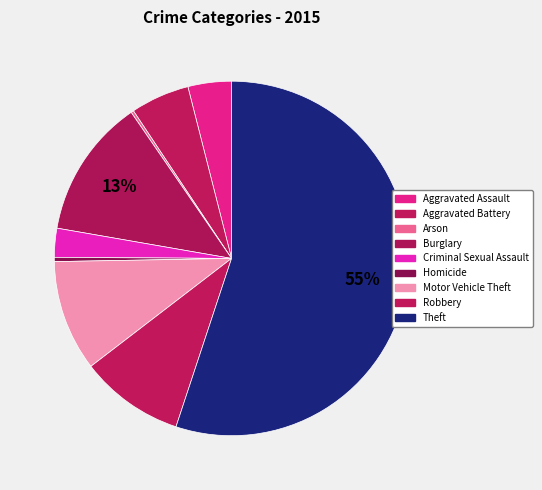

To the nearest percent, what is the difference between the largest and smallest slice percentages?

55%